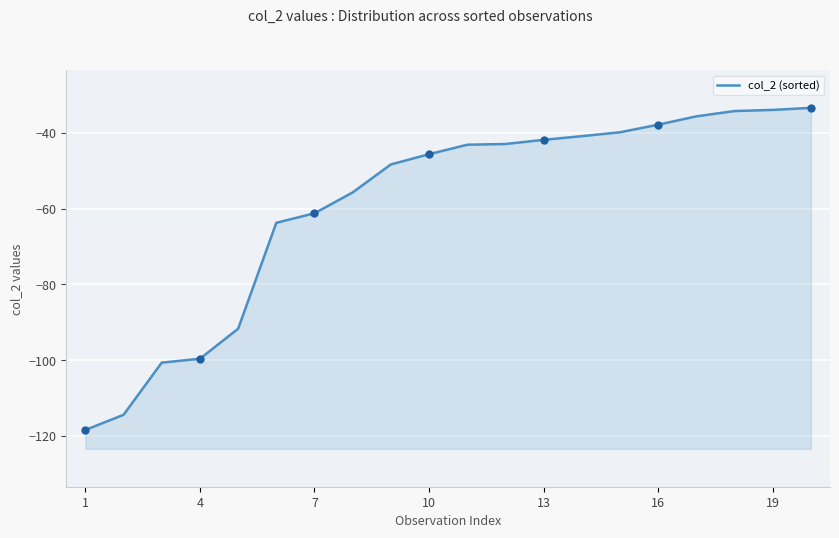

How many categories are shown in the chart?

20